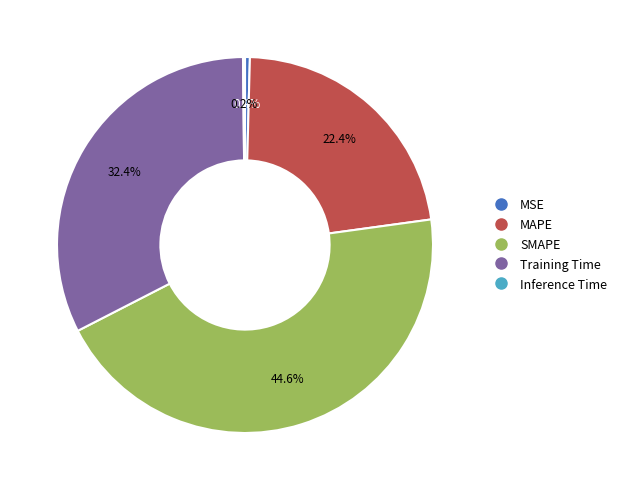

Which slice is the largest?

SMAPE